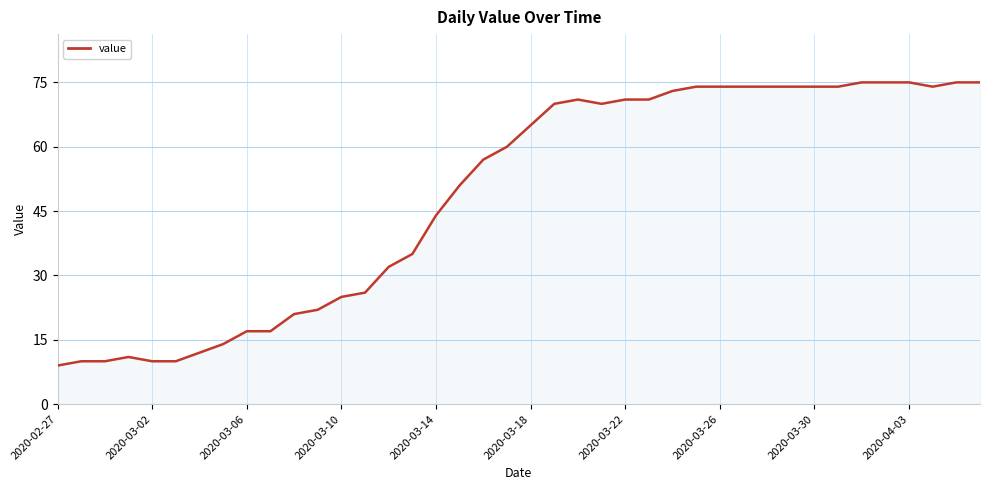

What is the sum of all values?

1951